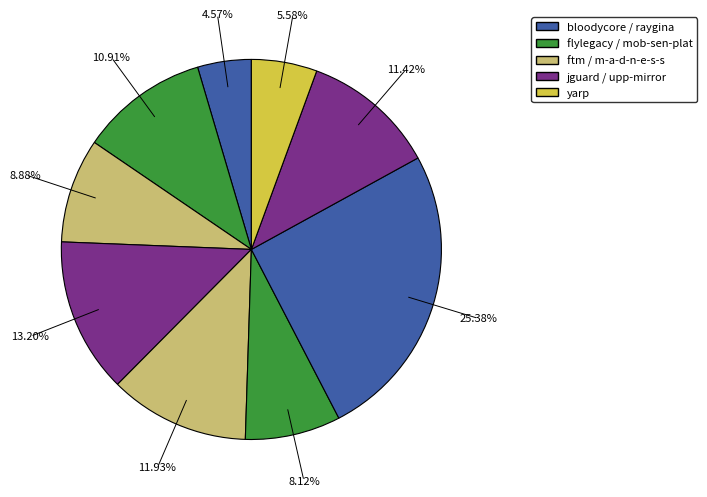

How many slices are in this pie chart?

9